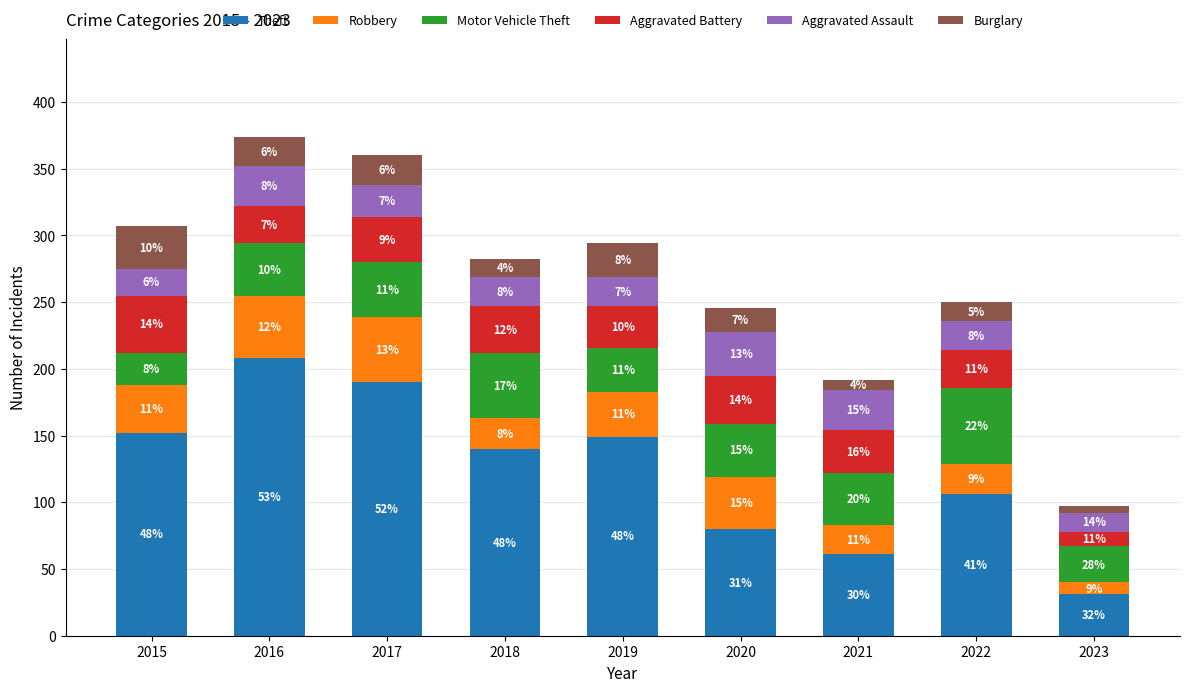

What is the total value across all series at 2017?

360